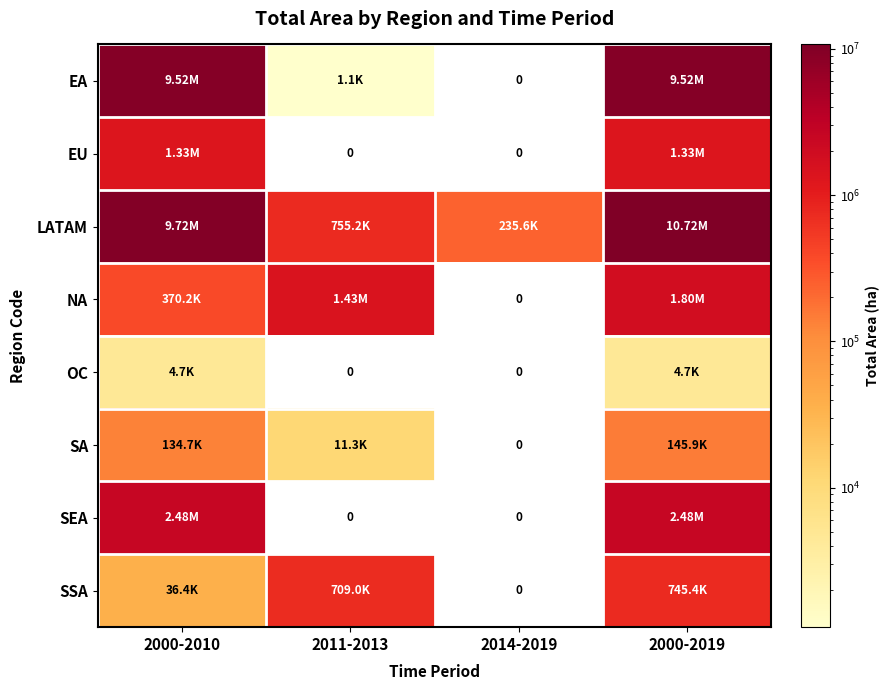

What is the maximum value shown in the chart?

10715309.3